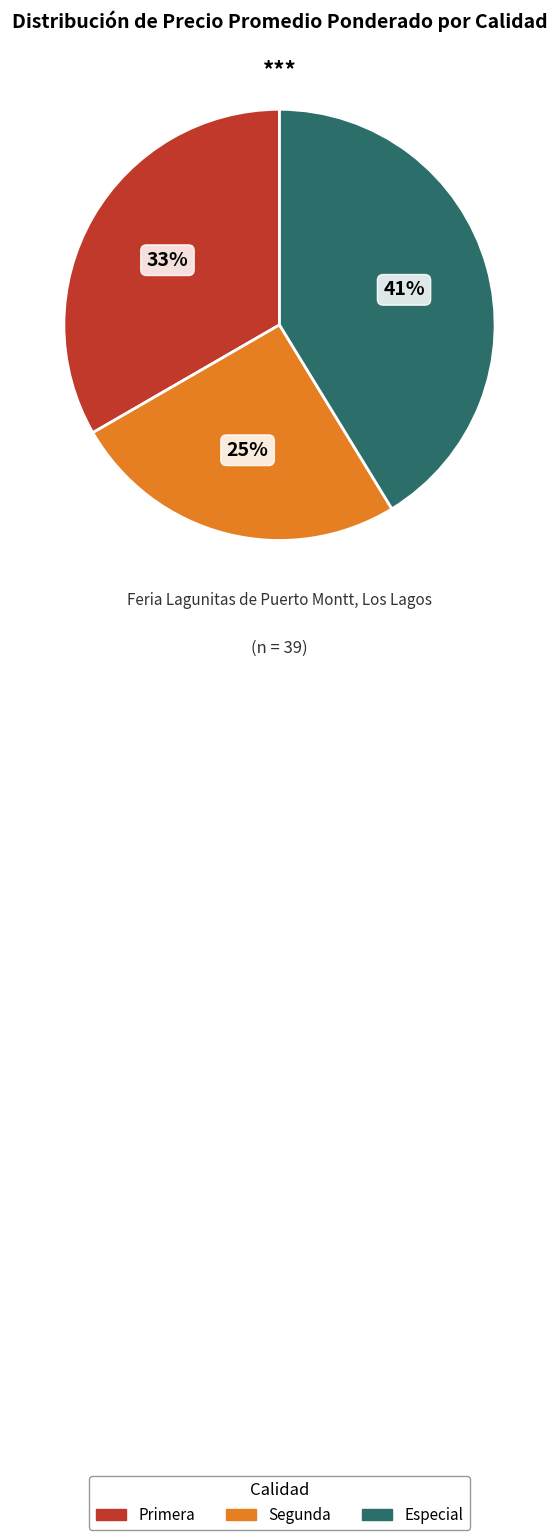

To the nearest percent, what is the difference between the largest and smallest slice percentages?

16%